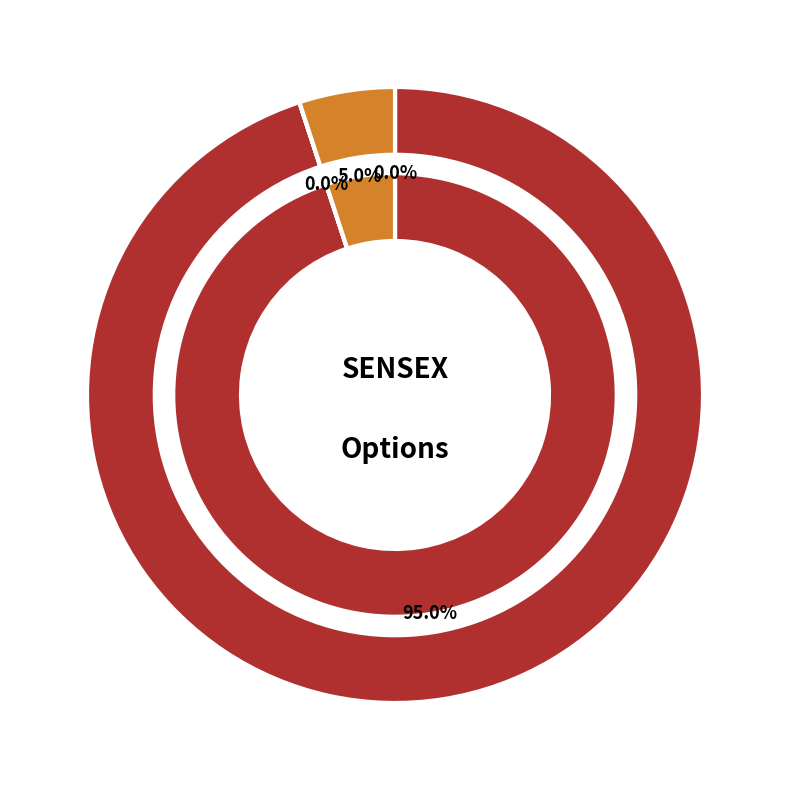

Count the number of slices in the pie.

2